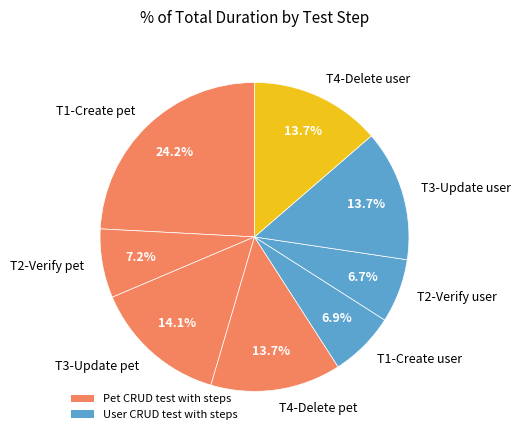

What is the largest slice in the pie chart?

T1-Create pet